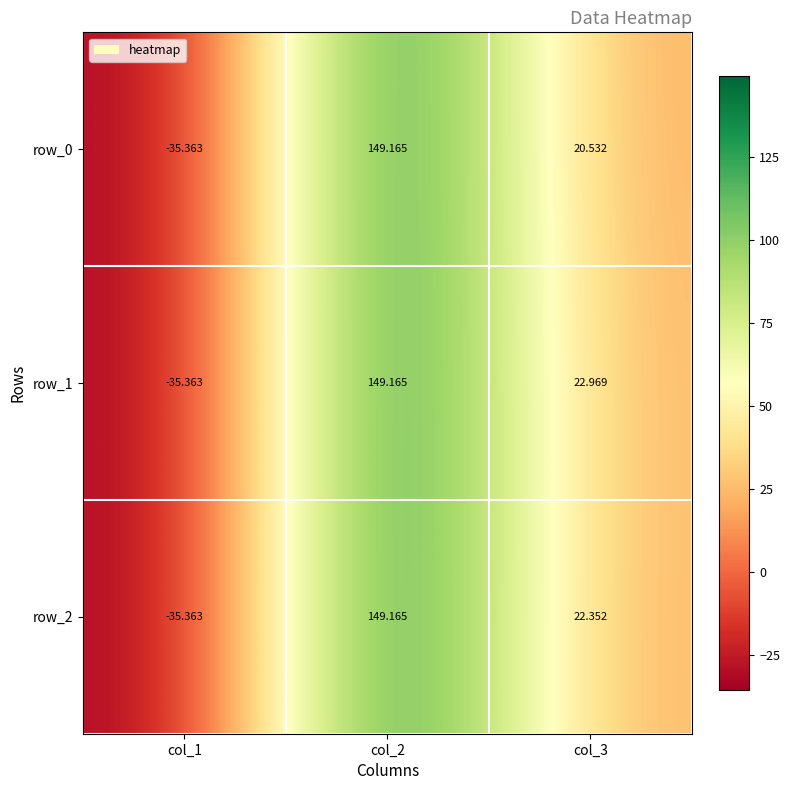

Which category has the lowest value across all series?

col_1